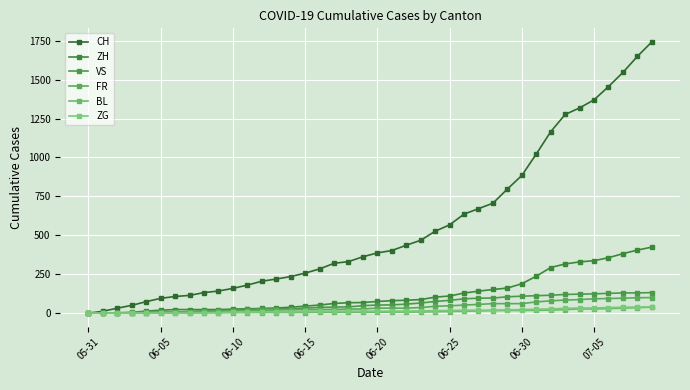

True or false: BL and ZH intersect in this chart.

True